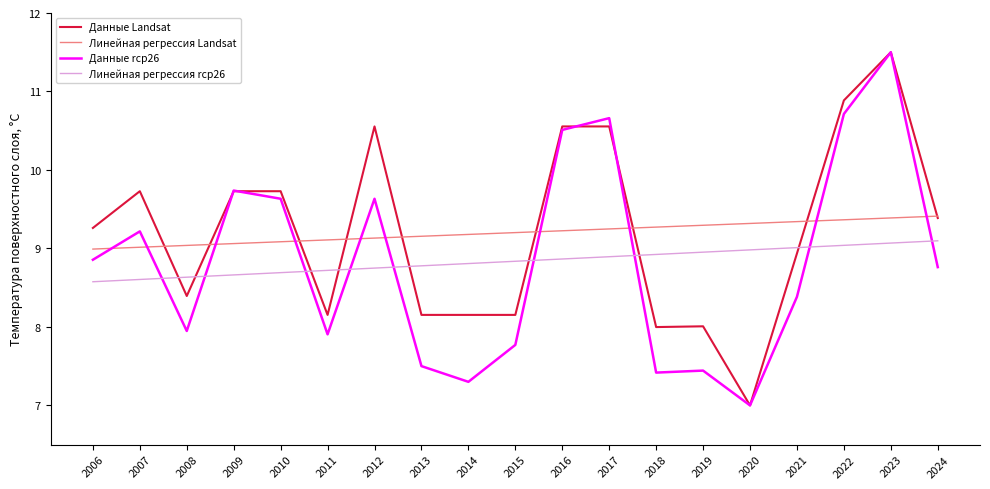

What is the minimum value for Линейная регрессия Landsat?

9.0